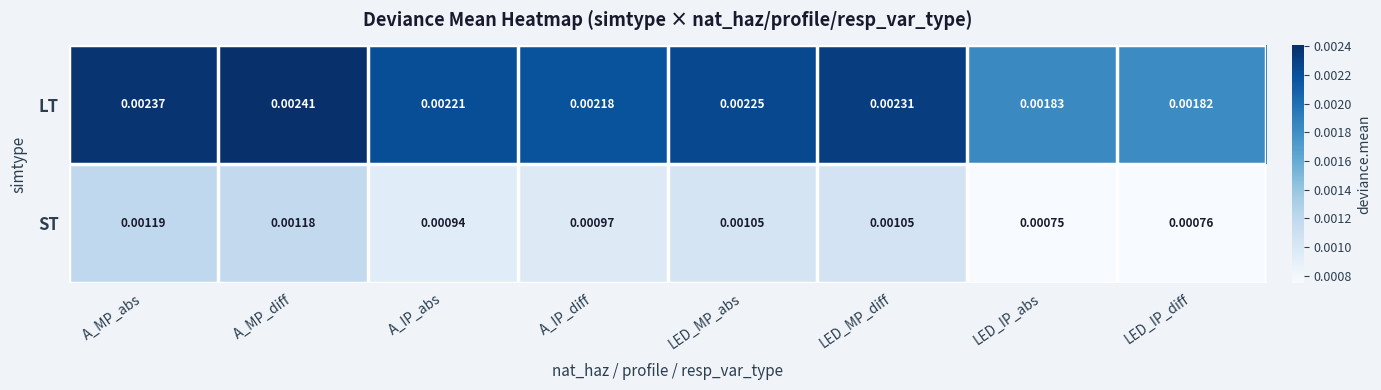

Rank the series by their average value, from lowest to highest.

ST, LT